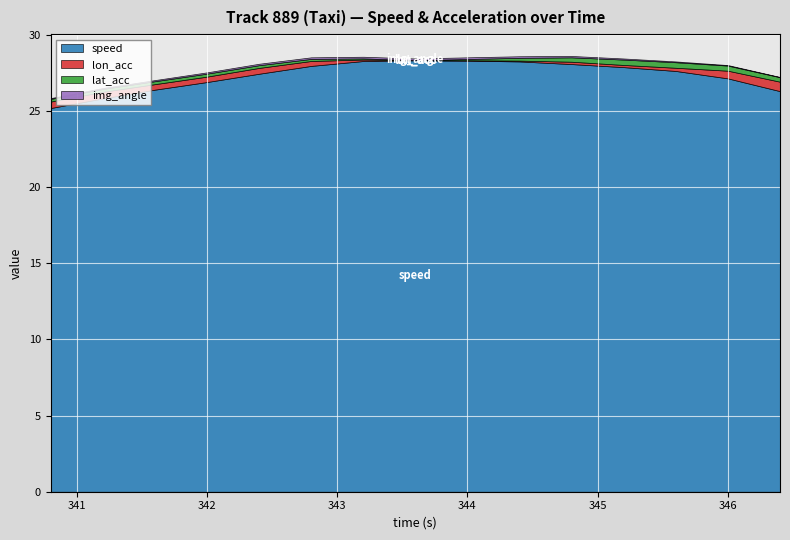

Read the lon_acc value at 0.

0.4